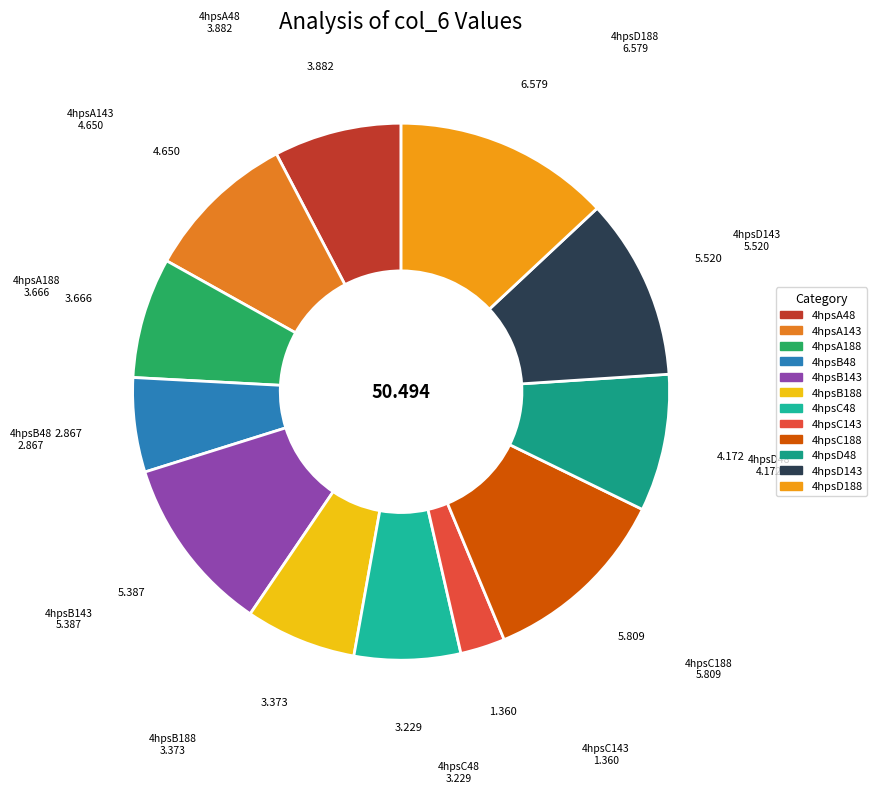

Which category has the biggest portion of the pie?

4hpsD188